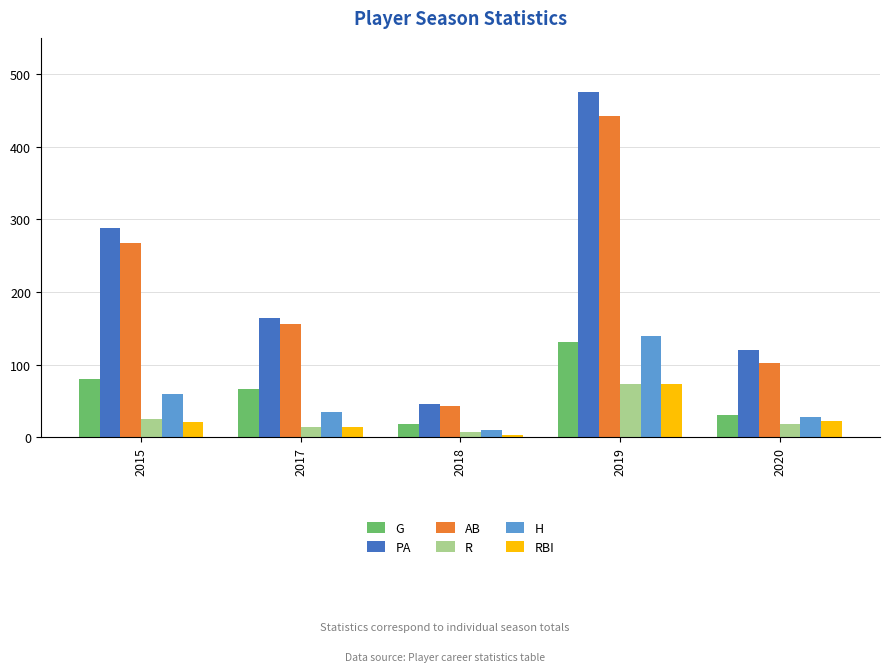

What is the sum of the RBI values at 2020 and 2015?

44